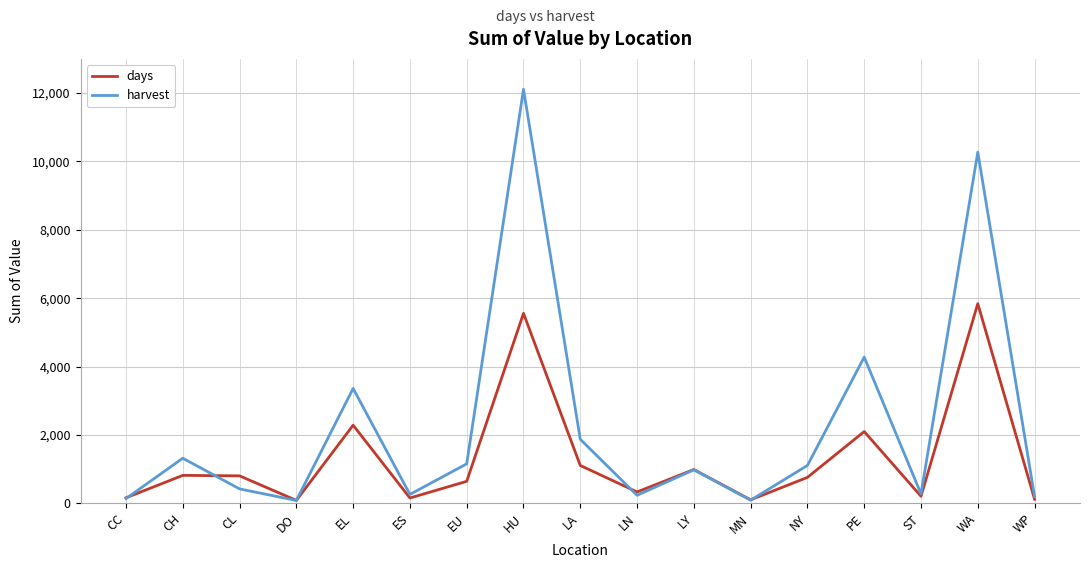

What position from the left is CH?

2